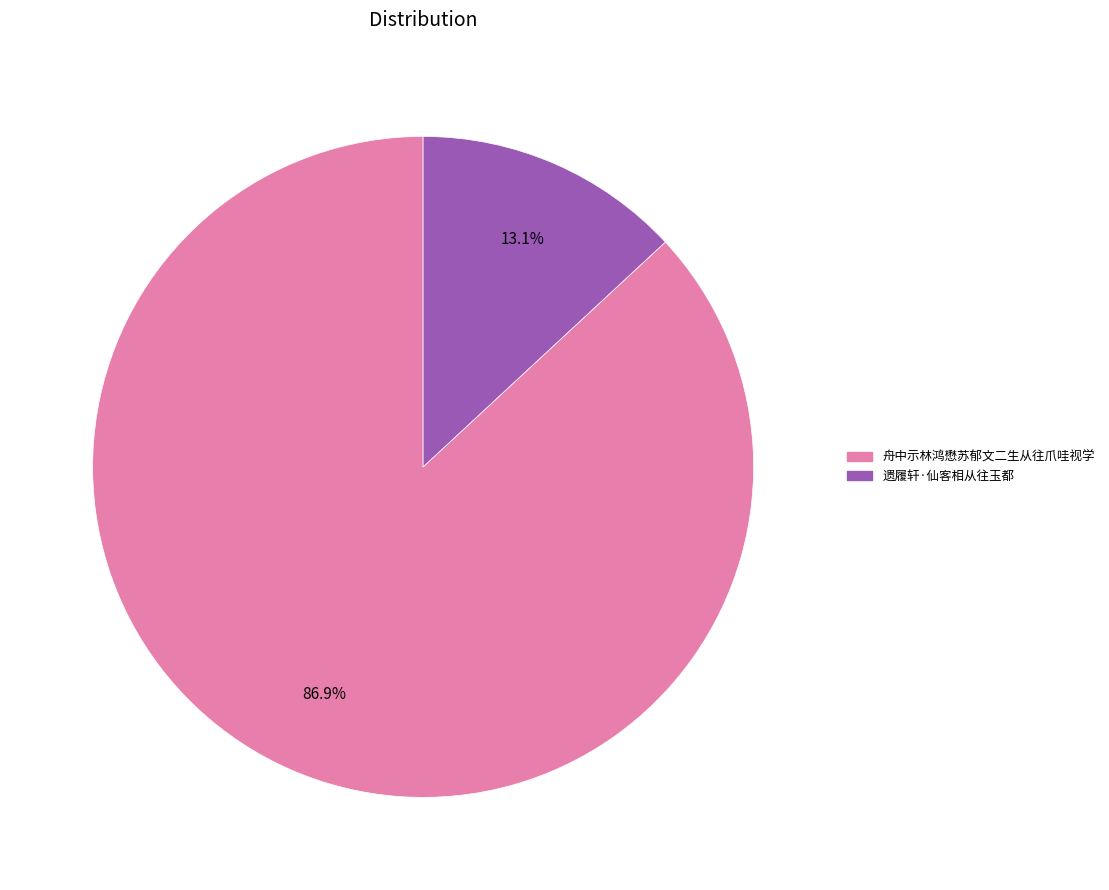

Is there any slice that represents more than half of the pie?

Yes